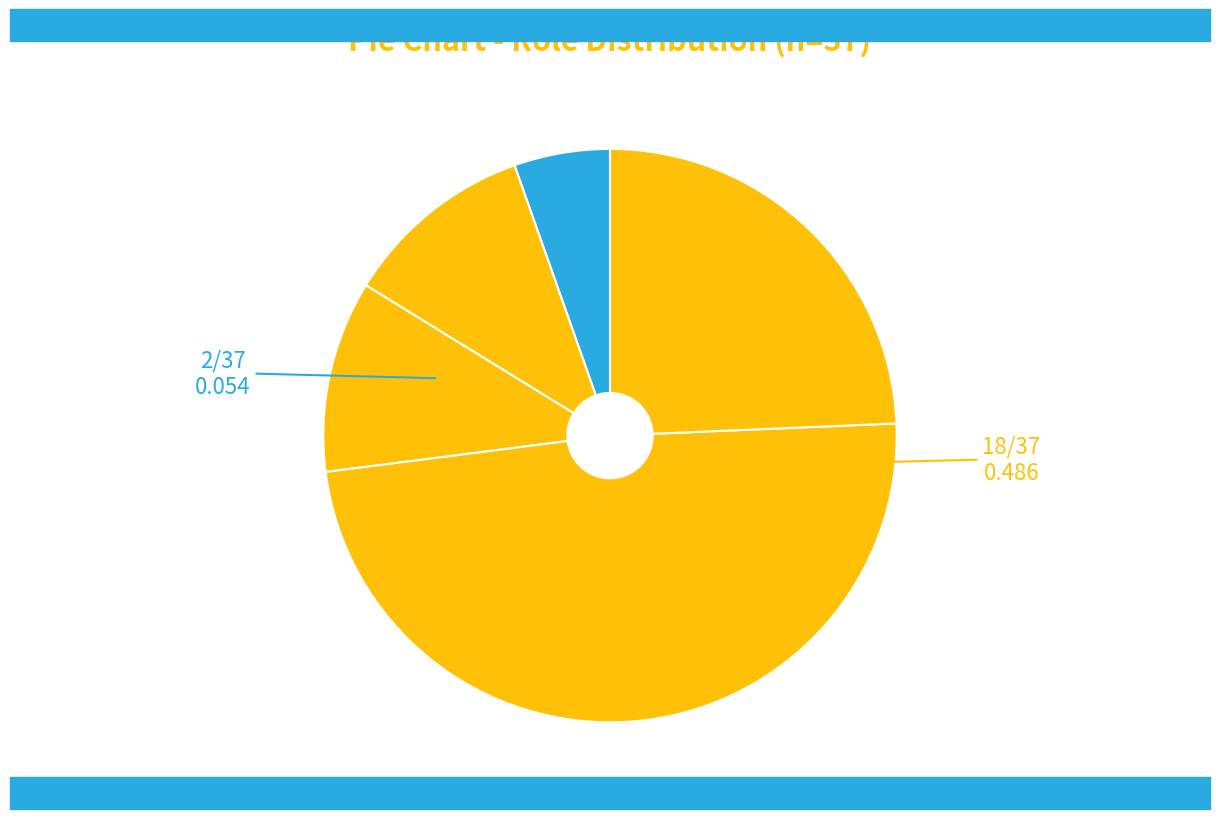

How many slices are in this pie chart?

5